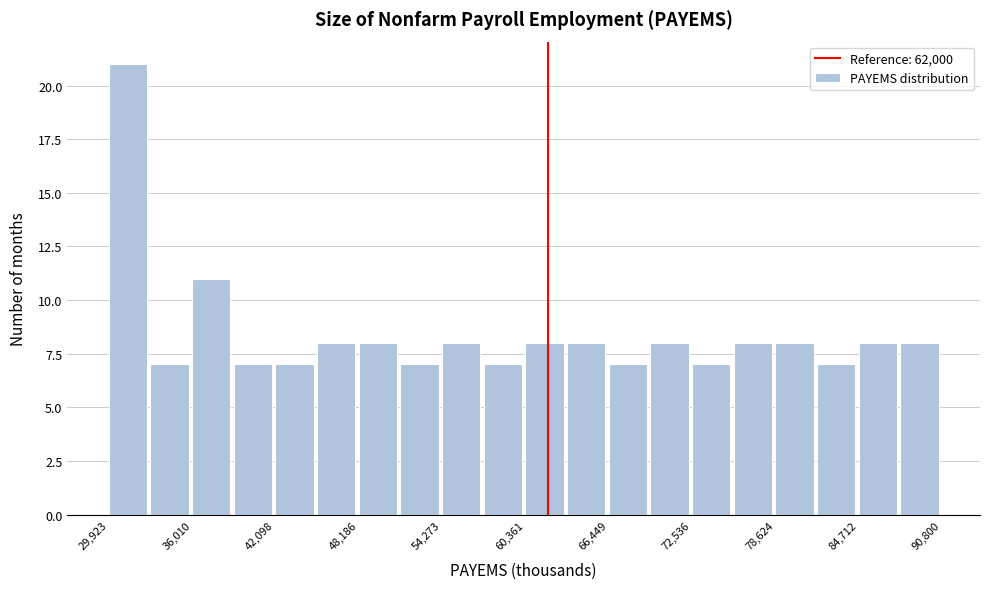

Read against the x-axis, roughly where is the centre of the tallest bar?

31000